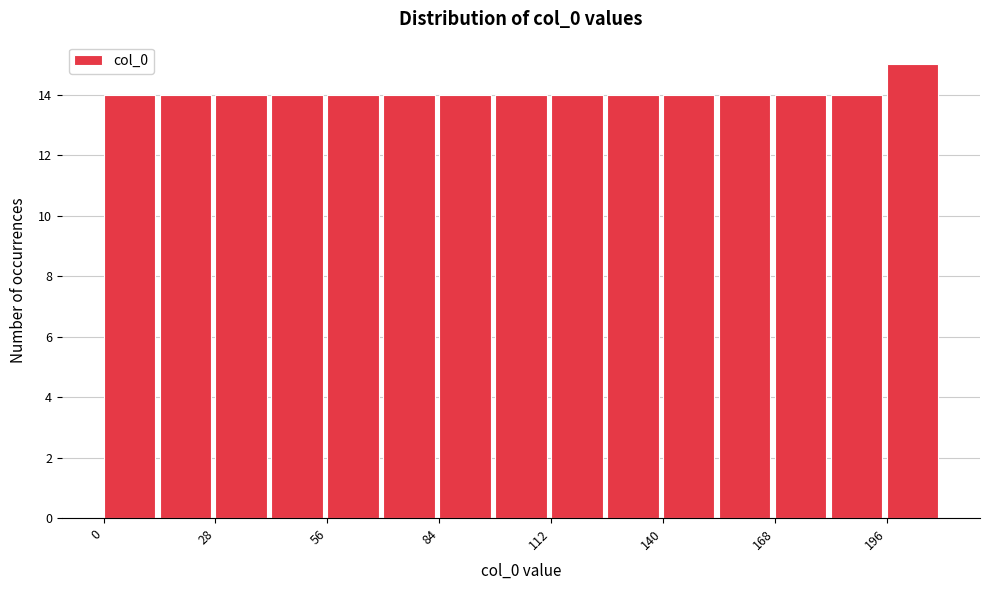

Read against the x-axis, roughly where is the centre of the tallest bar?

200